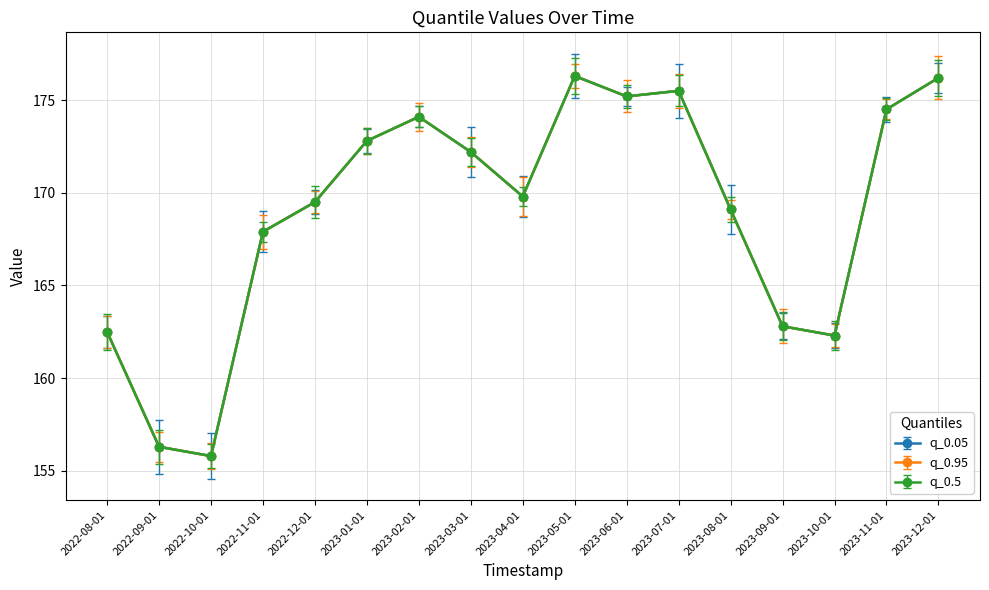

The q_0.95 series shows 253.6 at 2023-05-01. True or false?

False